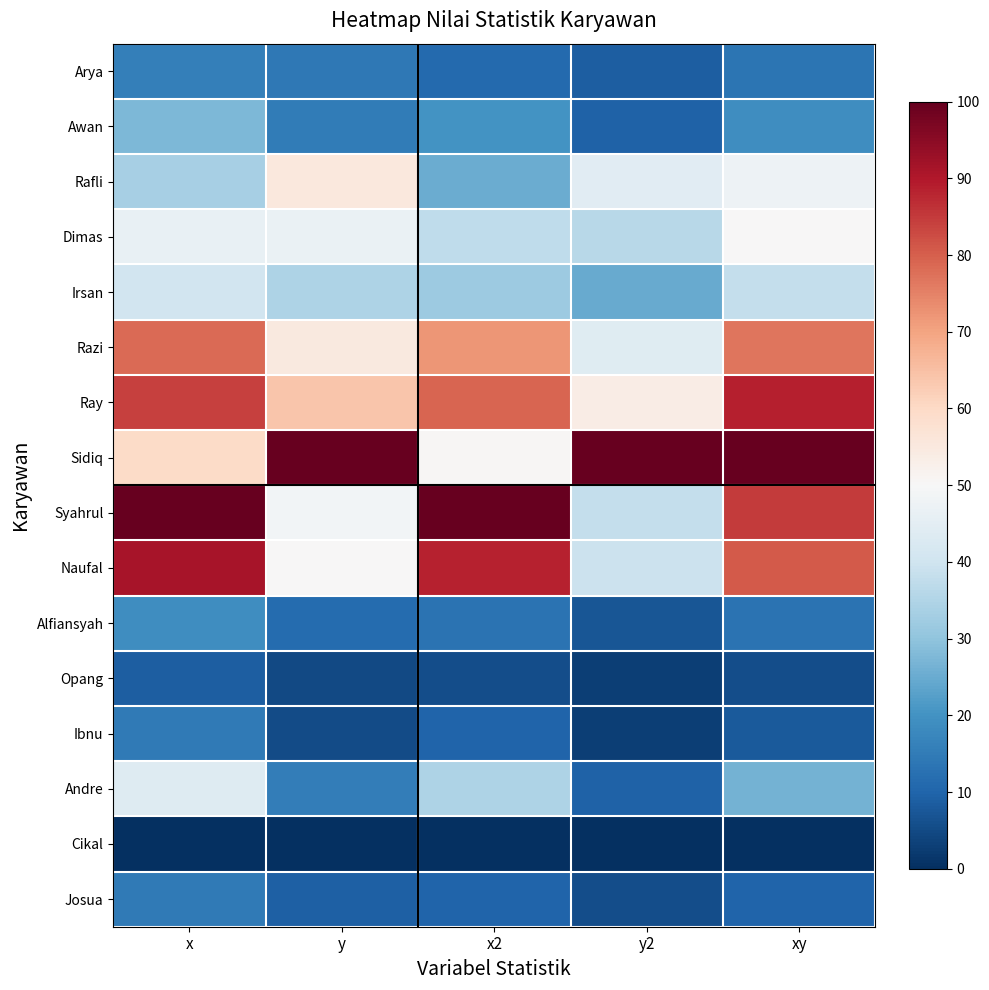

Reading left to right, transcribe all the data shown in this chart.

Arya: x=15.9	y=14.2	x2=11.0	y2=8.9	xy=13.5
Awan: x=27.5	y=15.0	x2=20.2	y2=9.4	xy=19.0
Rafli: x=33.3	y=55.1	x2=25.1	y2=44.4	xy=47.5
Dimas: x=46.4	y=46.9	x2=37.2	y2=36.1	xy=50.1
Irsan: x=40.6	y=34.6	x2=31.7	y2=24.8	xy=38.2
Razi: x=78.3	y=54.7	x2=72.0	y2=44.0	xy=76.6
Ray: x=84.1	y=63.8	x2=79.1	y2=53.8	xy=88.7
Sidiq: x=59.4	y=100.0	x2=50.5	y2=100.0	xy=100.0
Syahrul: x=100.0	y=48.8	x2=100.0	y2=38.0	xy=84.8
Naufal: x=91.3	y=50.0	x2=88.4	y2=39.2	xy=80.6
Alfiansyah: x=18.8	y=11.4	x2=13.2	y2=7.0	xy=13.2
Opang: x=8.7	y=4.7	x2=5.8	y2=2.8	xy=5.5
Ibnu: x=14.5	y=5.1	x2=9.9	y2=3.0	xy=7.9
Andre: x=43.5	y=15.4	x2=34.4	y2=9.7	xy=26.2
Cikal: x=0.0	y=0.0	x2=0.0	y2=0.0	xy=0.0
Josua: x=14.5	y=9.1	x2=9.9	y2=5.5	xy=10.1